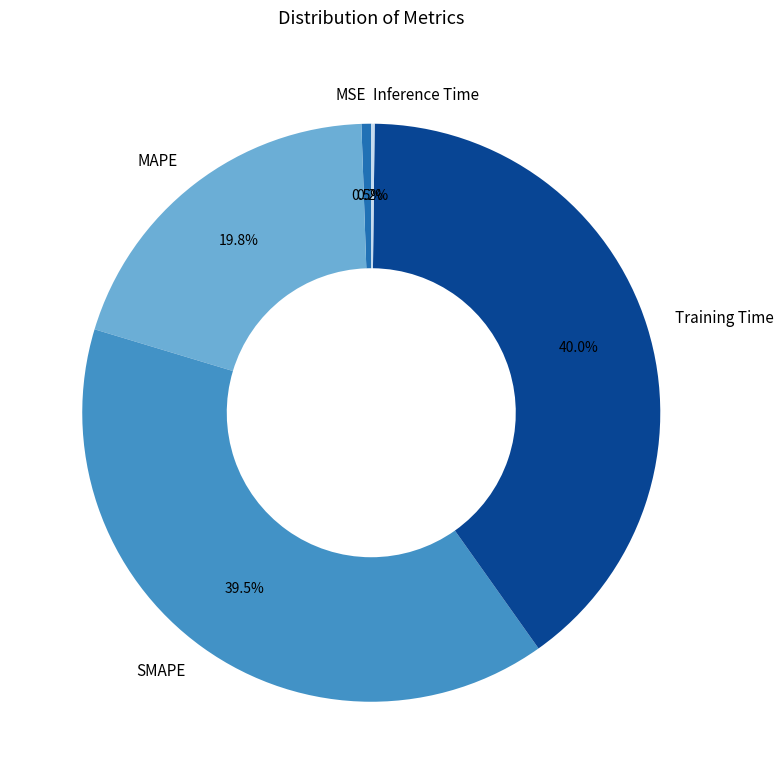

What portion of the pie excludes Training Time?

60.0%